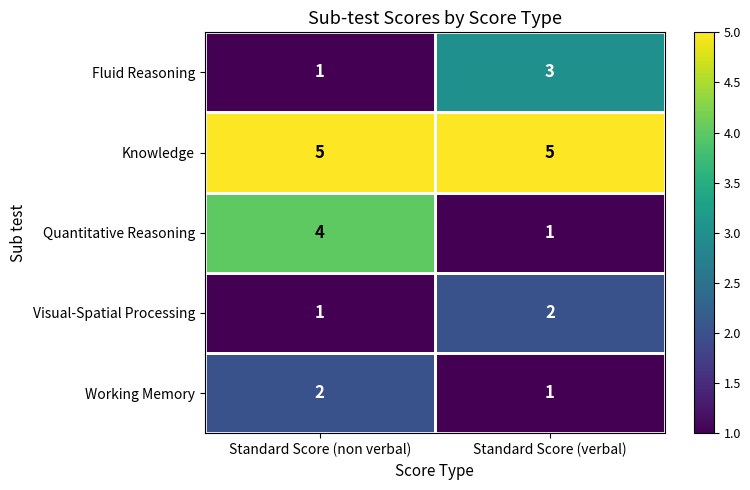

What is the sum of the Fluid Reasoning values at Standard Score (non verbal) and Standard Score (verbal)?

4